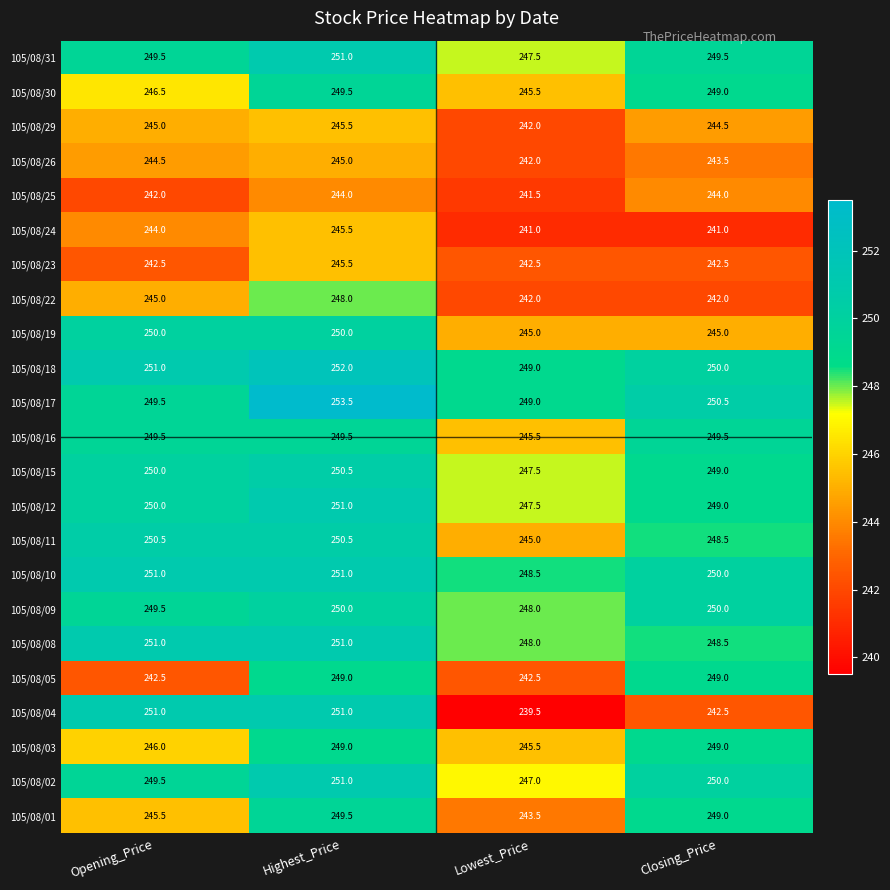

Between Opening_Price and Closing_Price, which series saw the biggest shift?

105/08/04